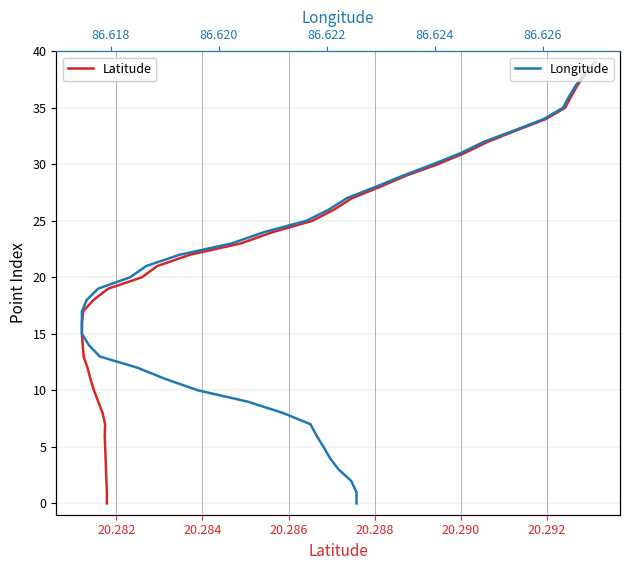

What are all the series names shown in the legend?

Latitude, Longitude